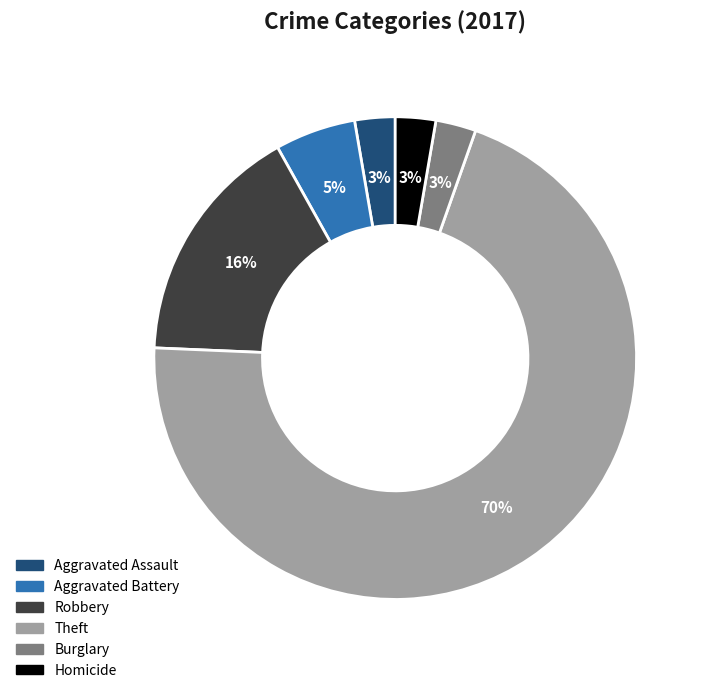

Is it true that Burglary is 3% of the pie?

True